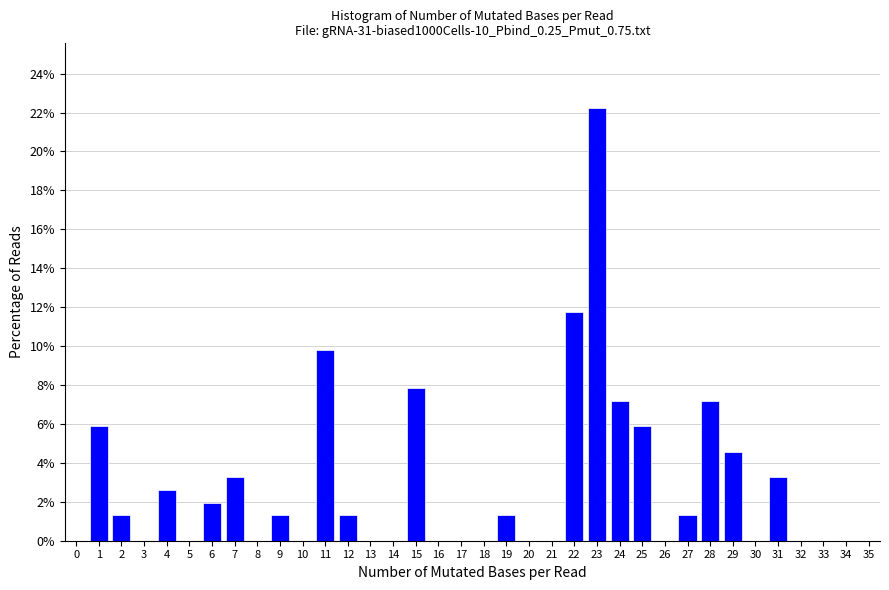

What is the sum of all values?

100.0